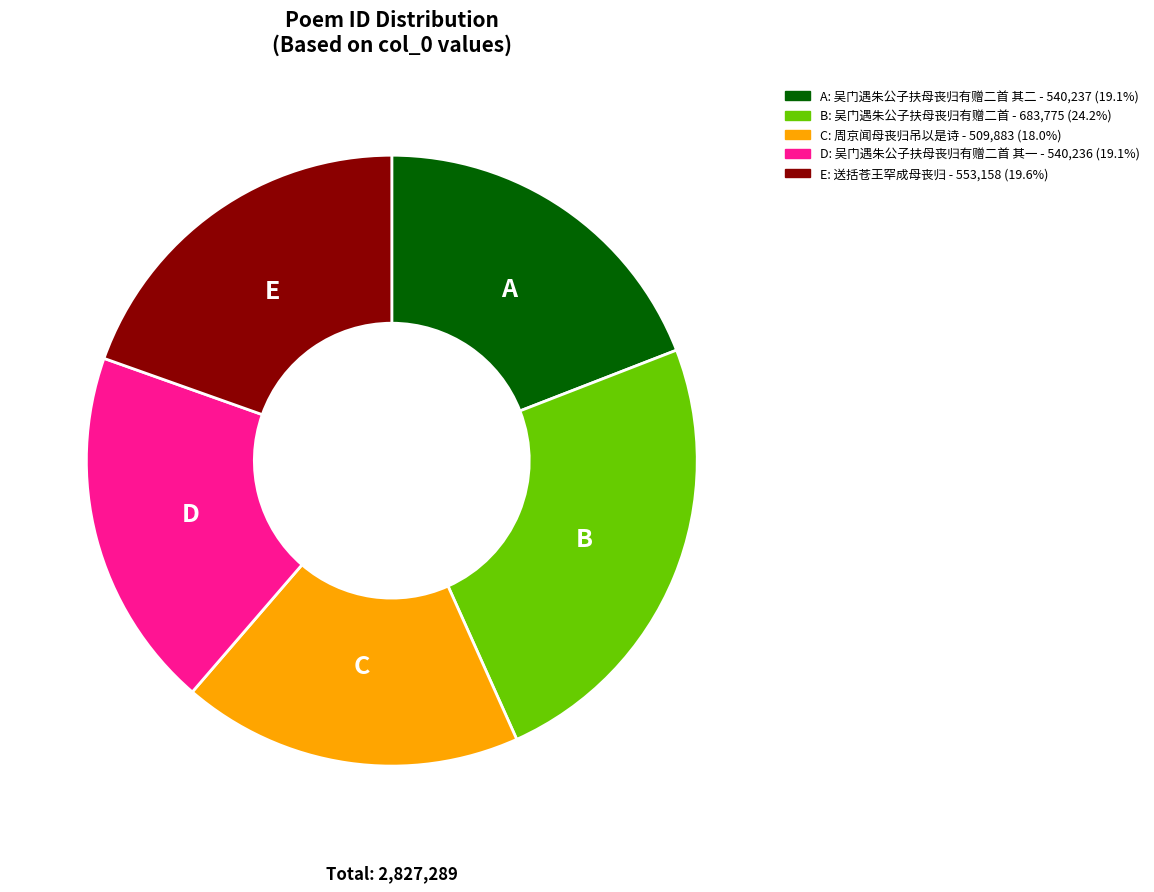

Is there a majority slice in this chart?

No